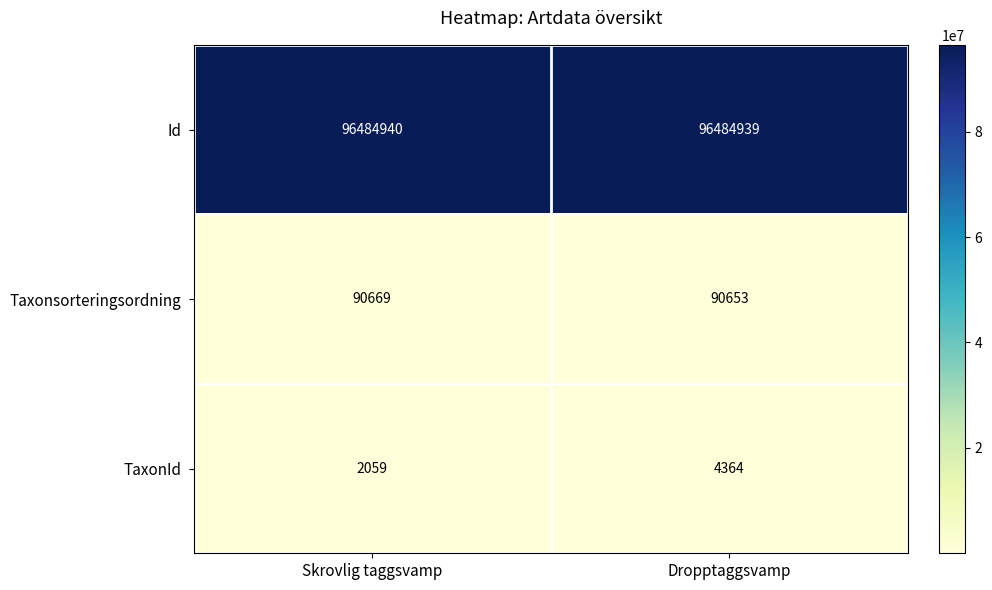

Which series has the widest spread of values?

TaxonId